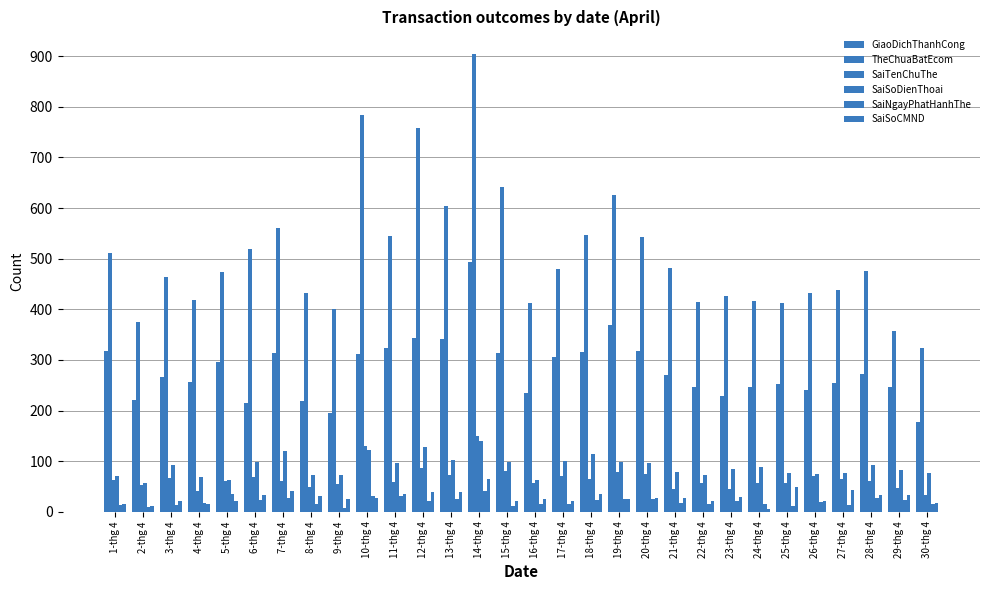

Which series has the largest range (max minus min)?

TheChuaBatEcom